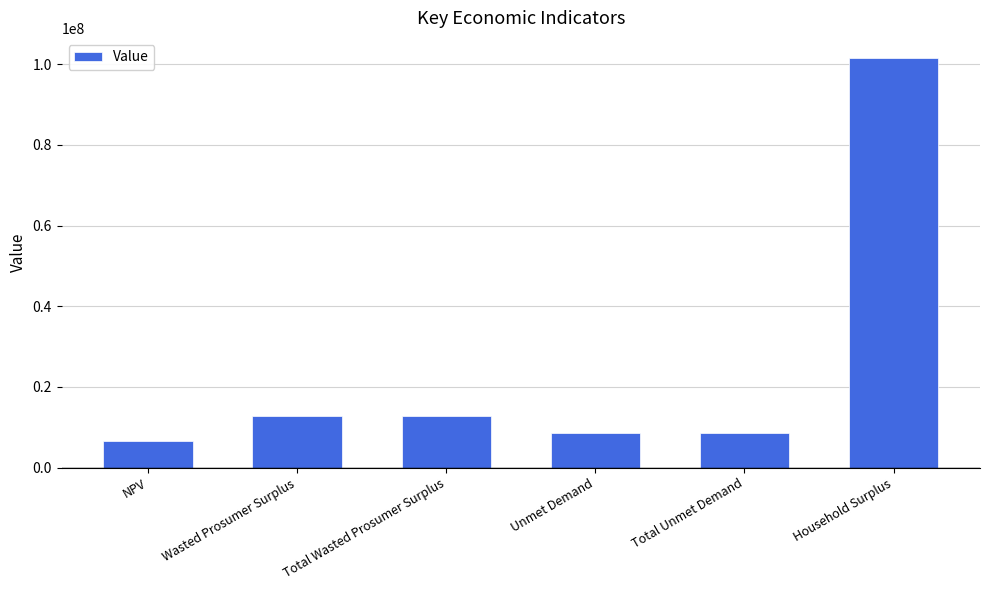

Reading left to right, transcribe all the data shown in this chart.

NPV=6585196.8	Wasted Prosumer Surplus=12718333.9	Total Wasted Prosumer Surplus=12718333.9	Unmet Demand=8635417.3	Total Unmet Demand=8635417.3	Household Surplus=101441682.7